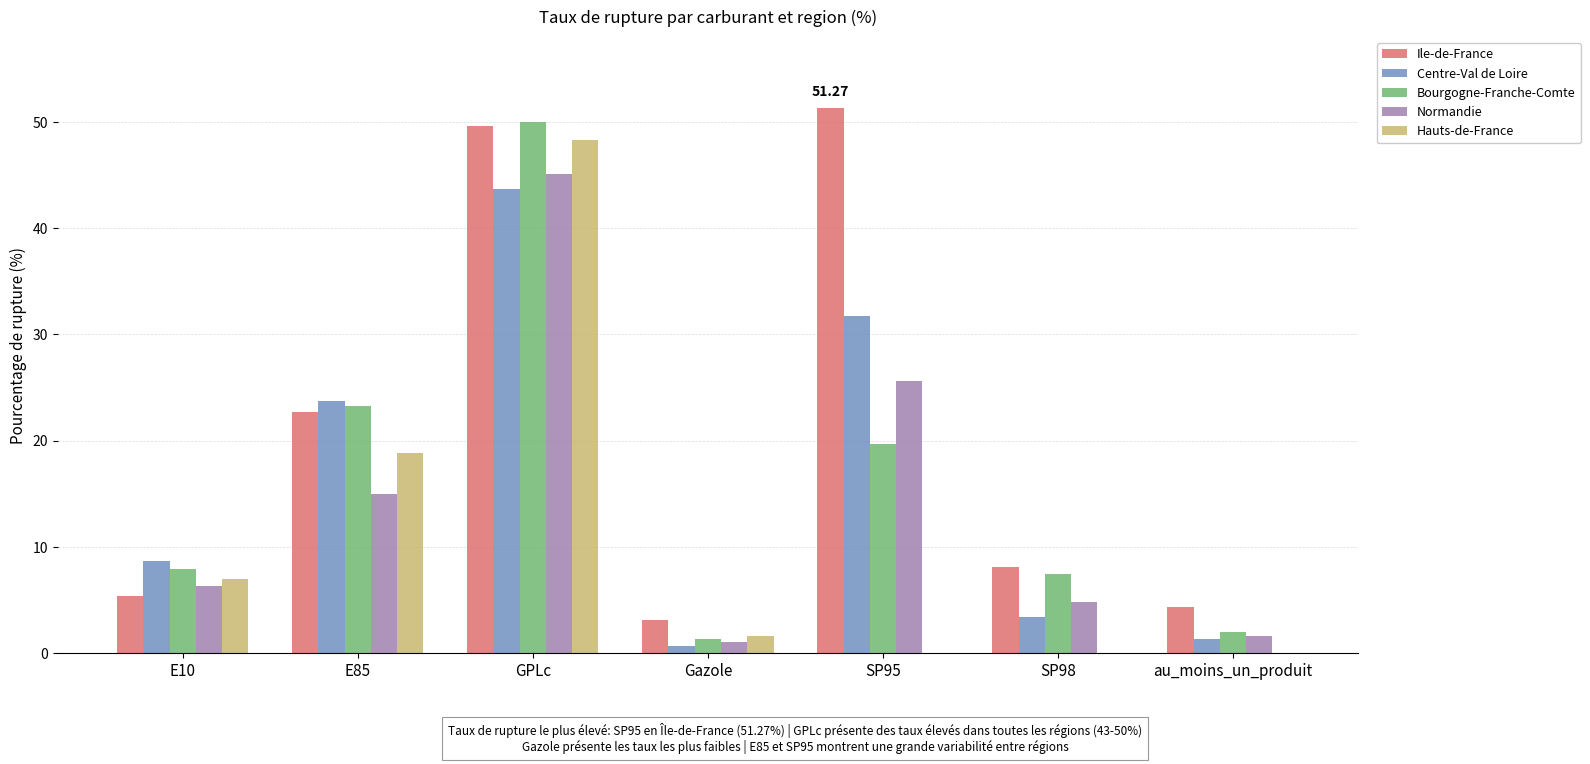

How many groups of bars are there?

7